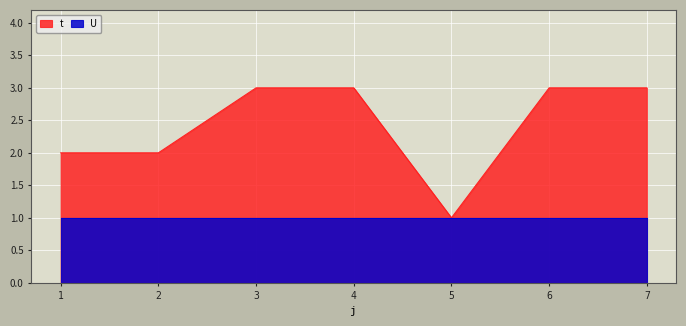

How many interior local valleys (lower than both neighbors) does the data have?

1